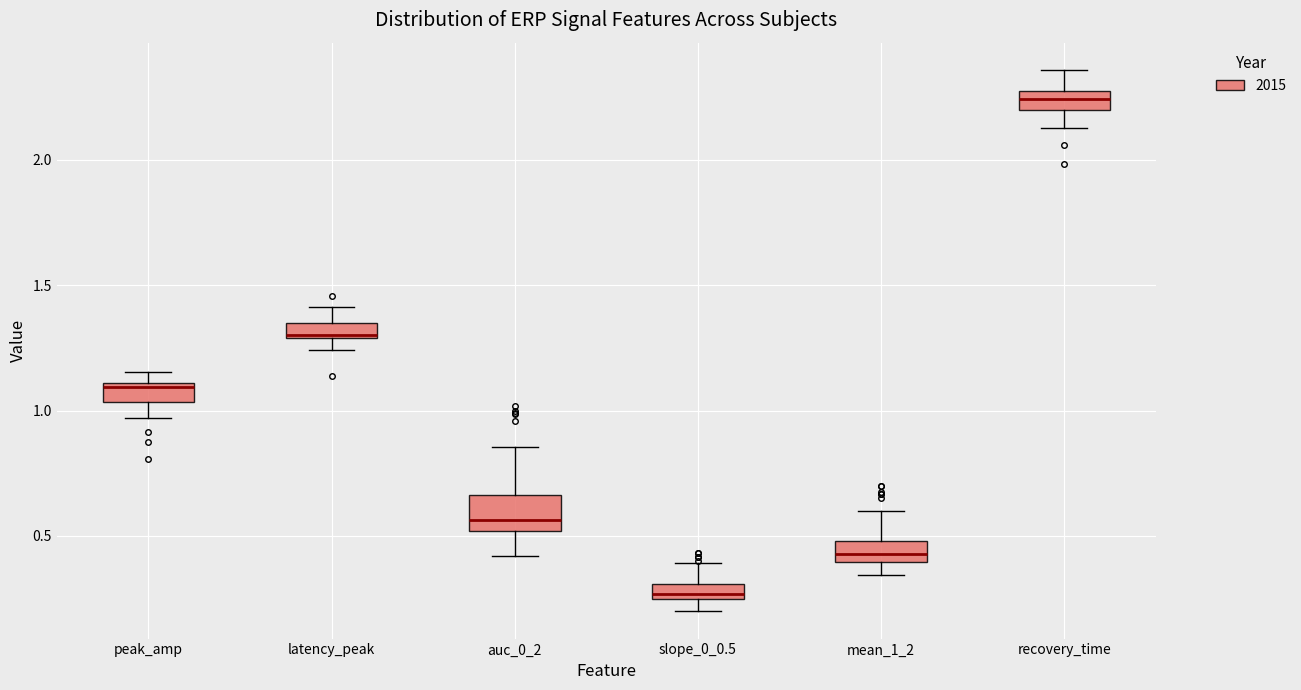

Where is the lower edge of the box for auc_0_2 on the y-axis? The values are not printed on the chart, so give them approximately, as read against the axis.

0.50